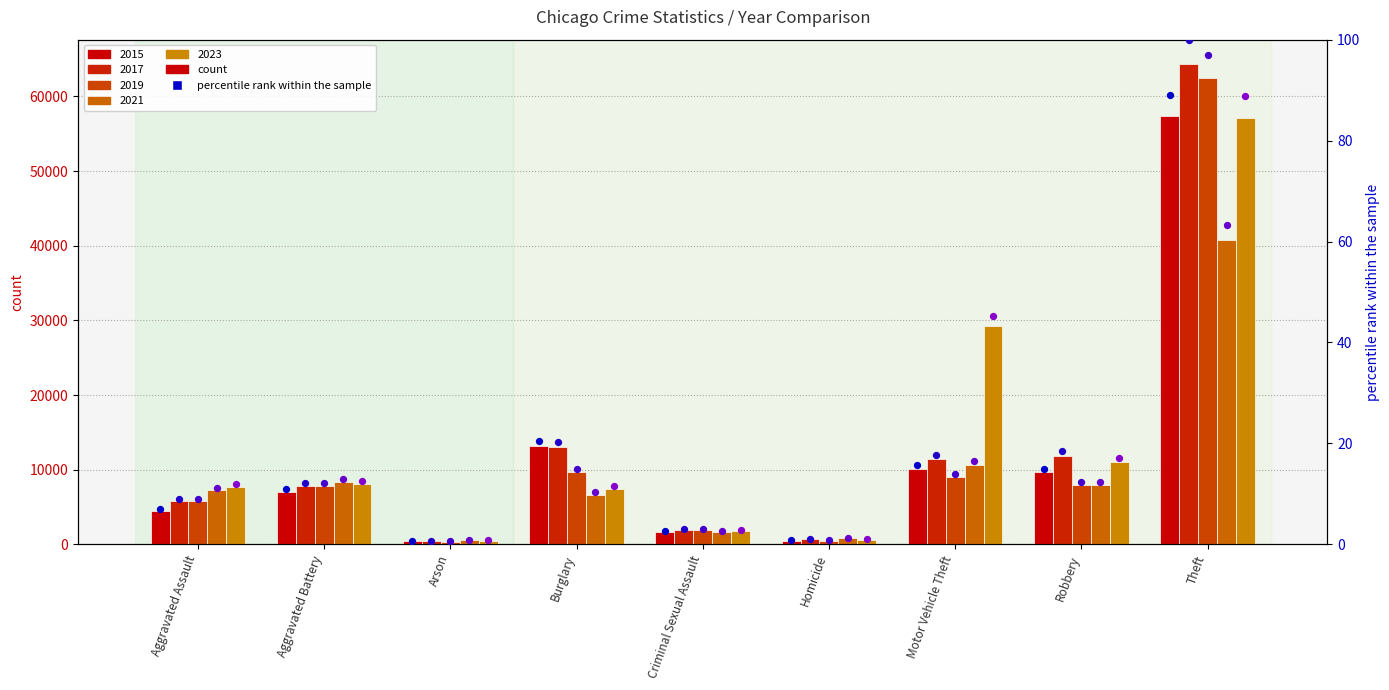

Which series contains the highest Y value?

2017 %ile